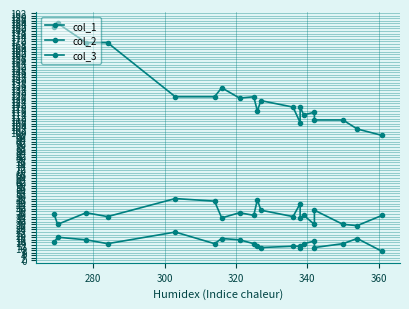

True or false: col_1 has more than 1 interior local peaks.

True